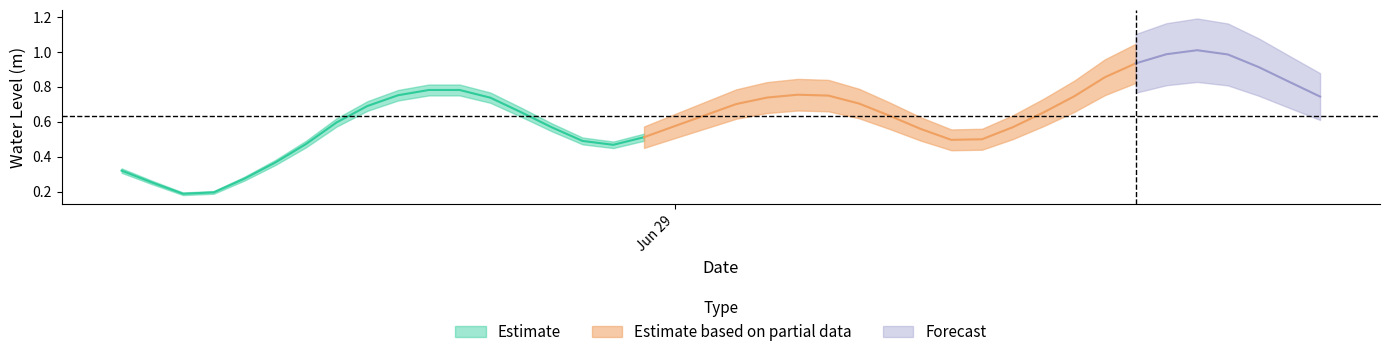

The value at 2025-06-29 06:00:00 is 0.7. True or false?

True